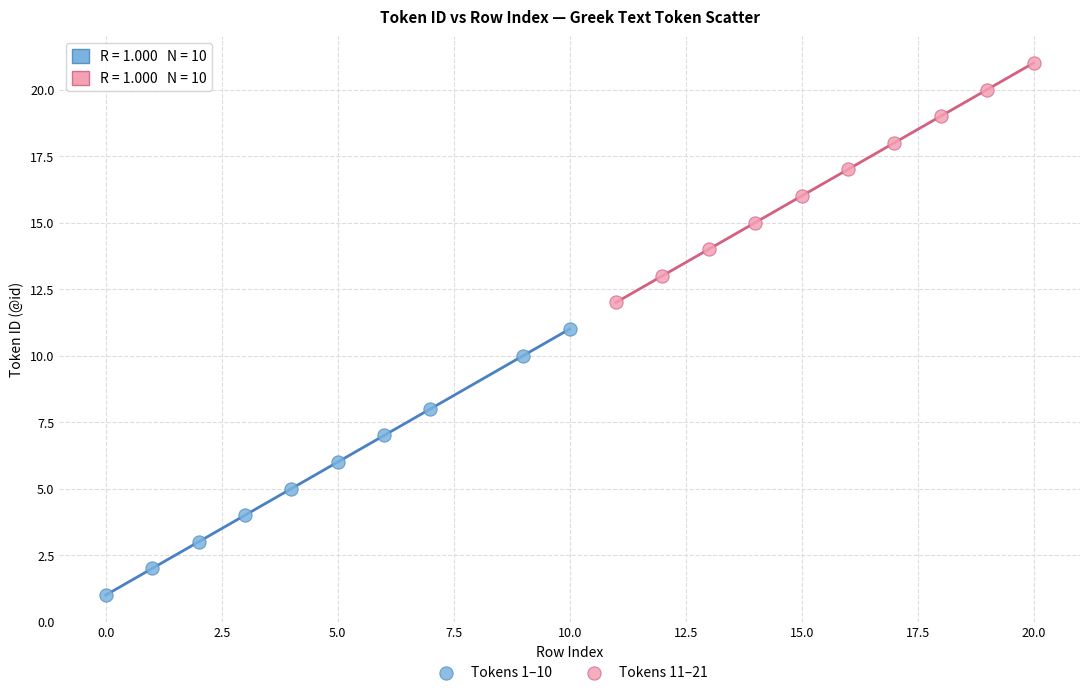

Which series contains the lowest Y value?

Tokens 1–10